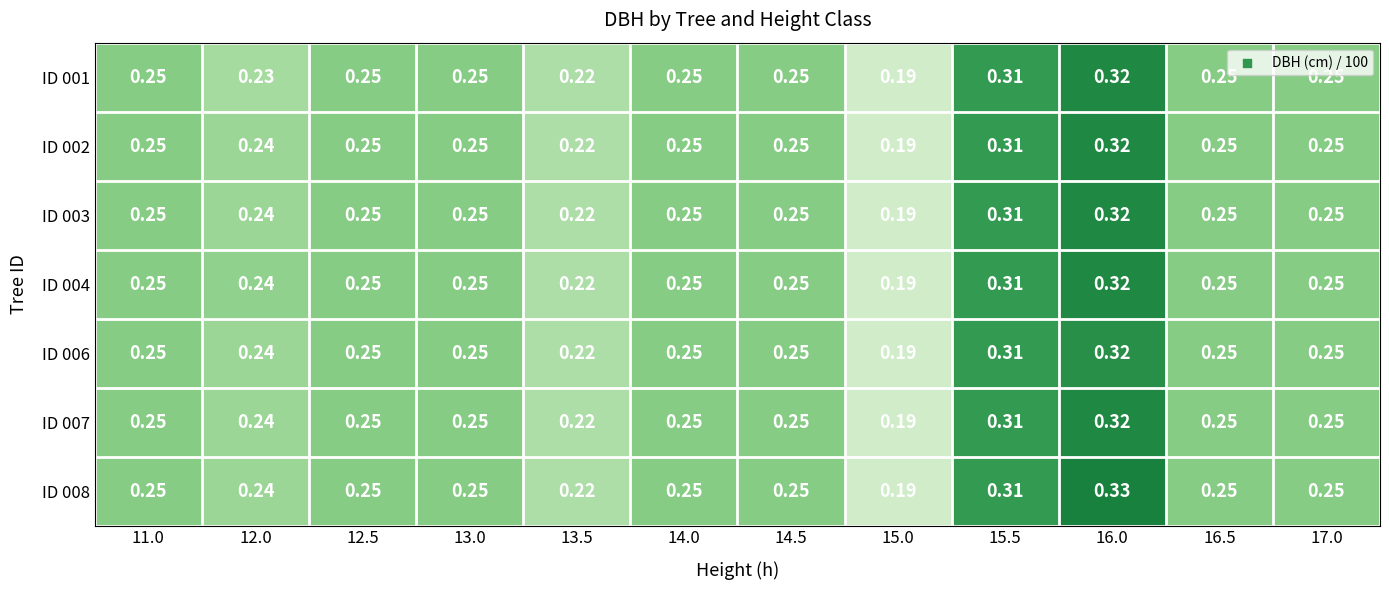

Is the value of ID 007 at 13.5 greater than the value of ID 003 at 13.0?

No